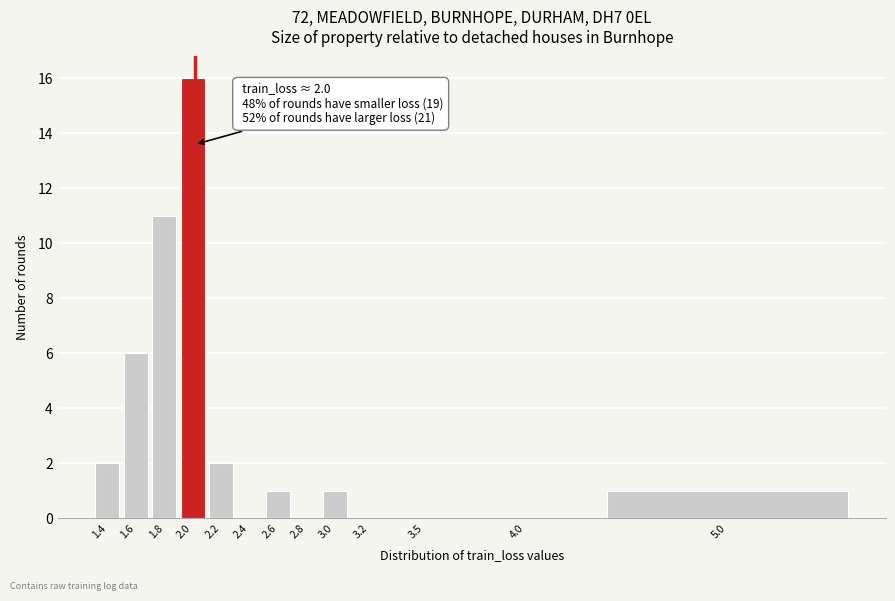

Reading left to right, what are all the values shown in this chart?

1.4=2	1.6=6	1.8=11	2.0=16	2.2=2	2.4=0	2.6=1	2.8=0	3.0=1	3.2=0	3.5=0	4.0=0	5.0=1